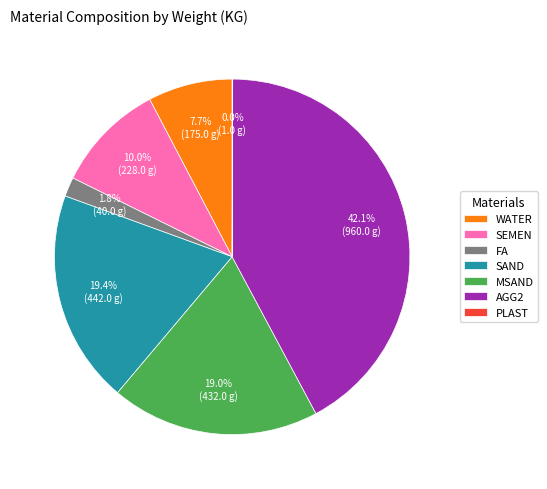

What is the ratio of the value at MSAND to the value at SAND?

1.0